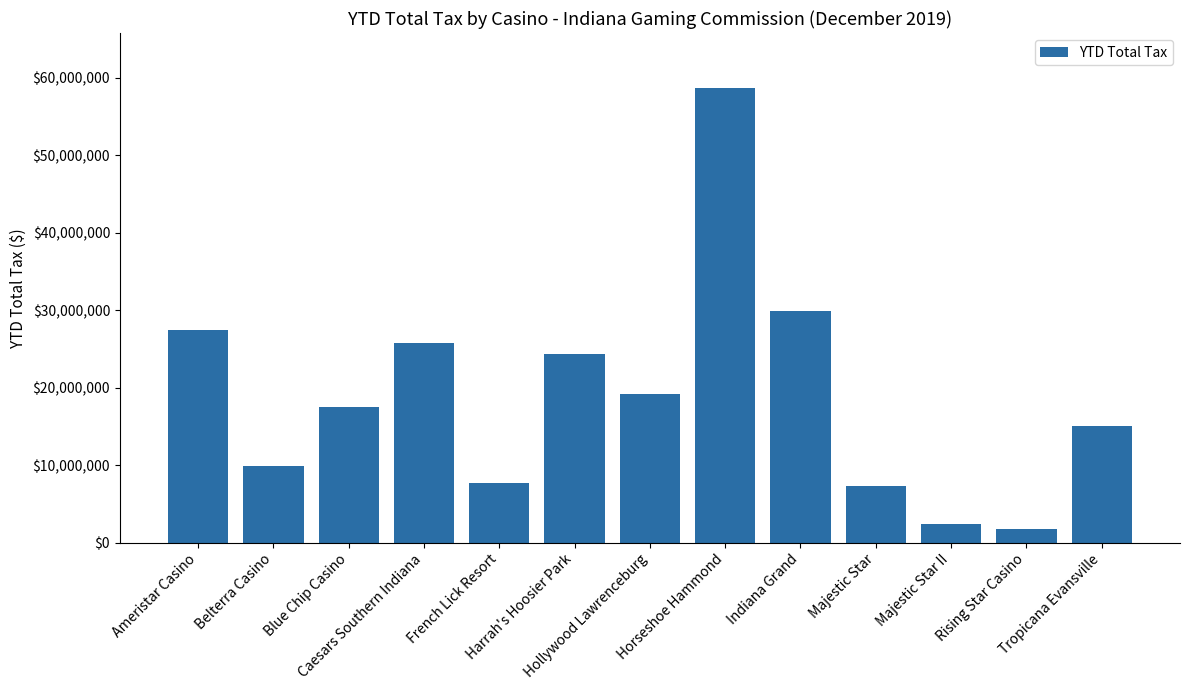

How many distinct data groups are displayed?

1